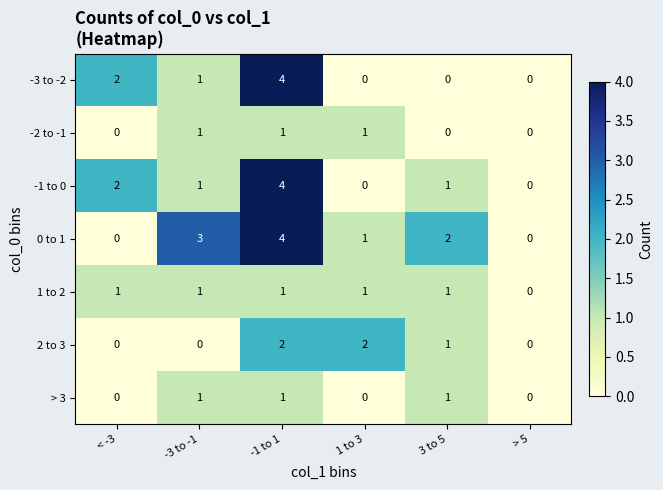

Is the value of -2 to -1 at 3 to 5 greater than the value of 2 to 3 at -1 to 1?

No